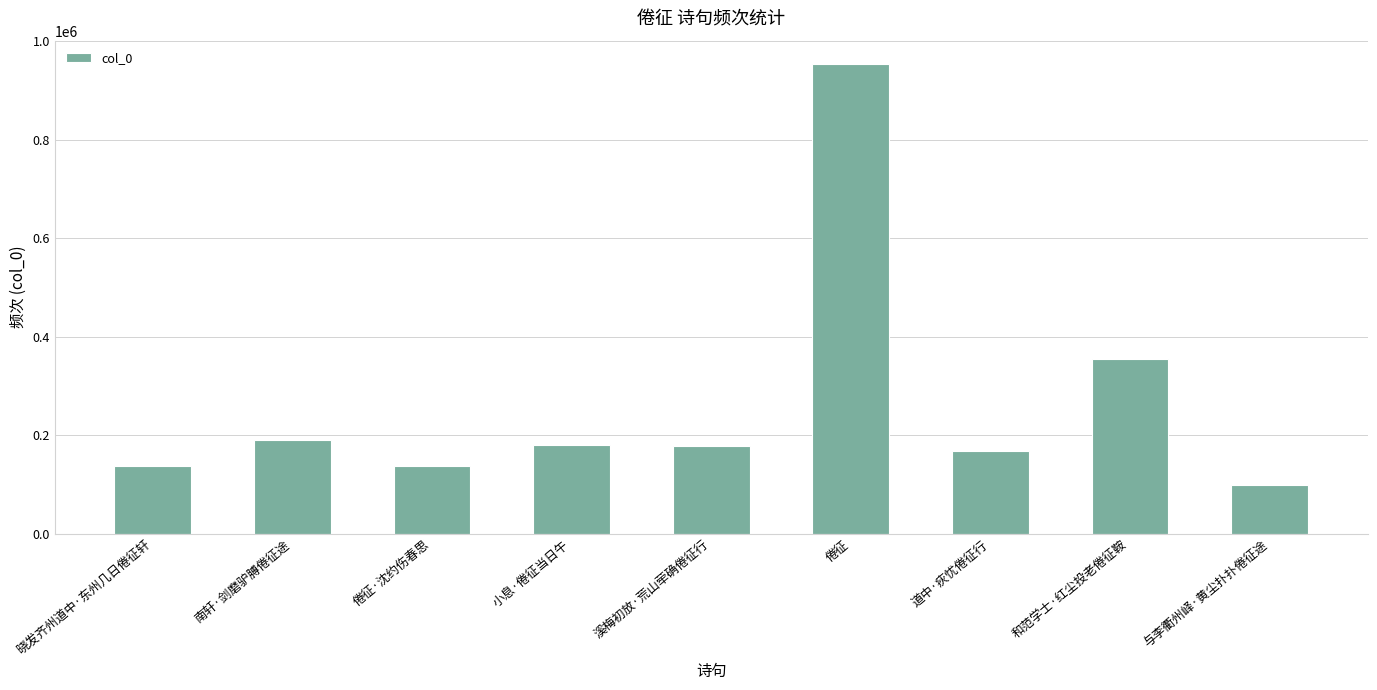

What is the approximate value at 倦征·沈约伤春思?

138115